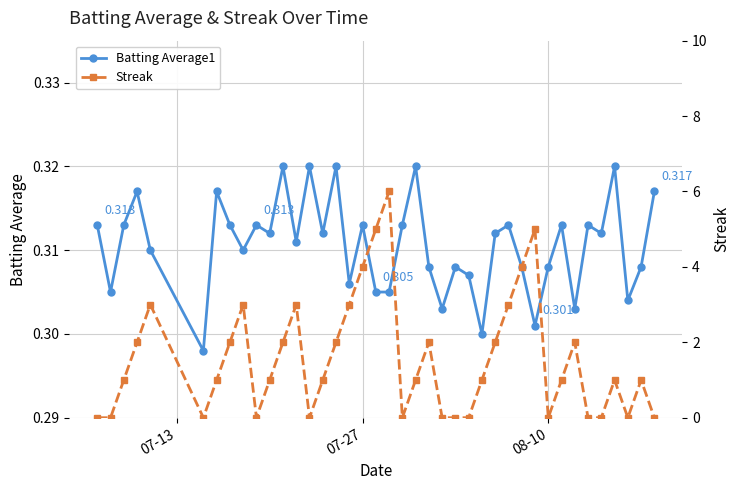

True or false: Batting Average1 has more than 0 interior local peaks.

True